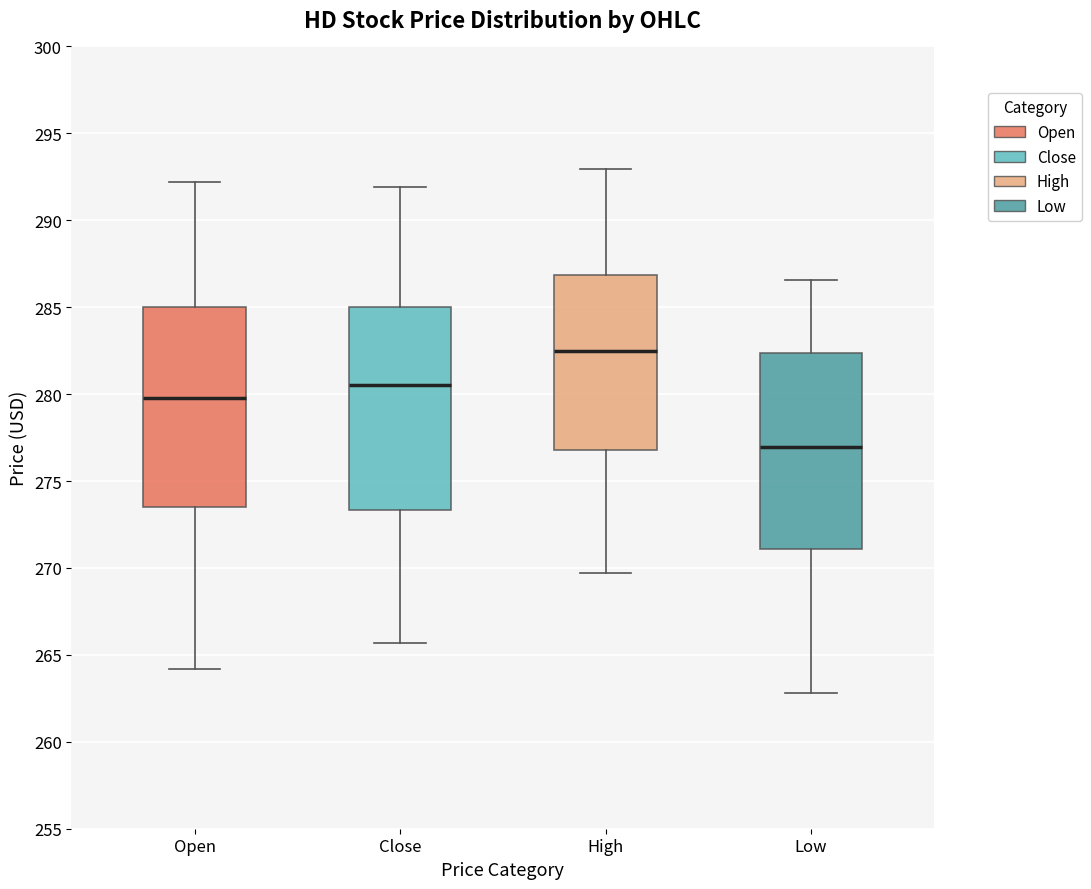

Where is the upper edge of the box for High on the y-axis? The values are not printed on the chart, so give them approximately, as read against the axis.

287.0